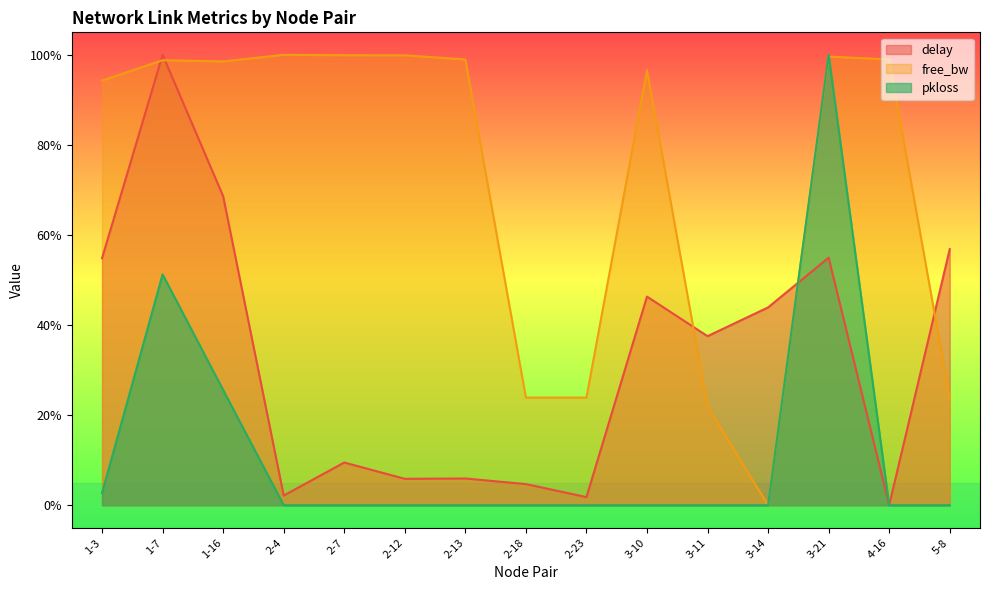

Between which two adjacent categories do delay and free_bw_scaled first intersect?

1-3 and 1-7